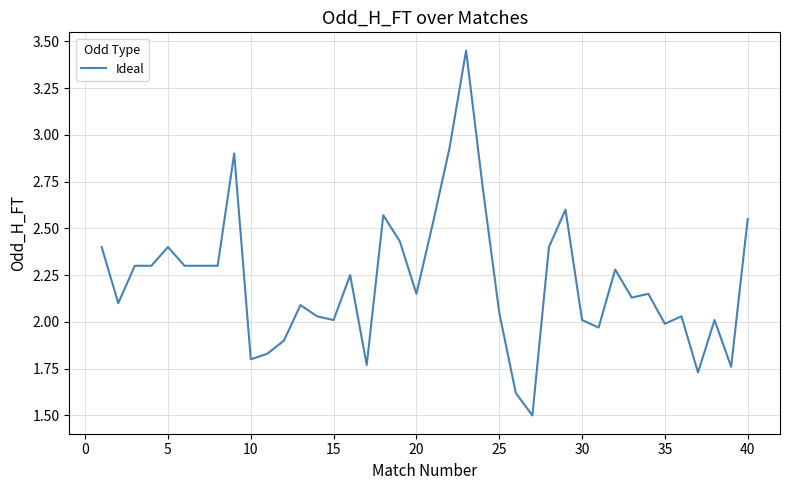

How many lines are shown in the chart?

1